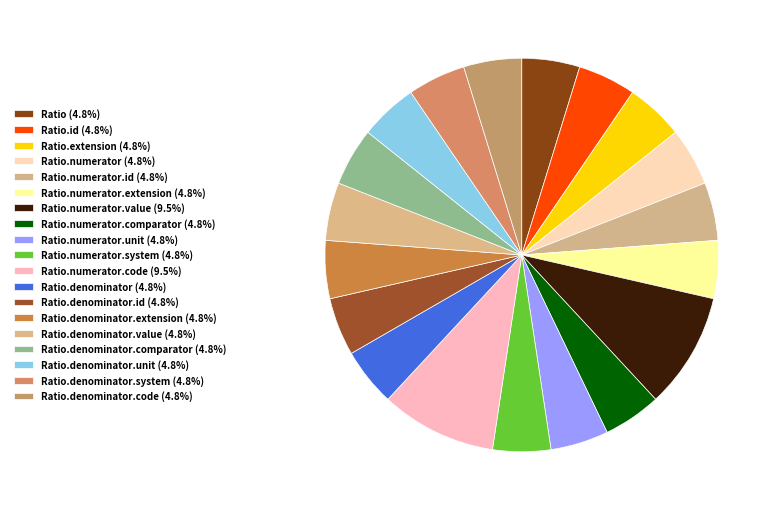

Count the number of slices in the pie.

19